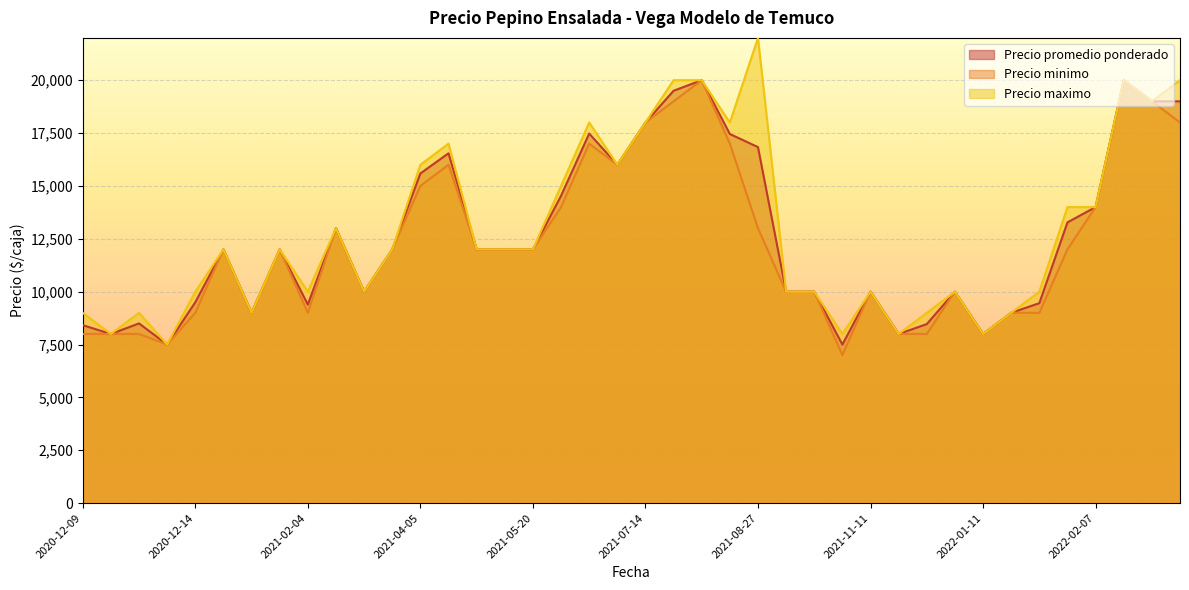

List the series in order of their peak value, highest first.

Precio maximo, Precio promedio ponderado, Precio minimo